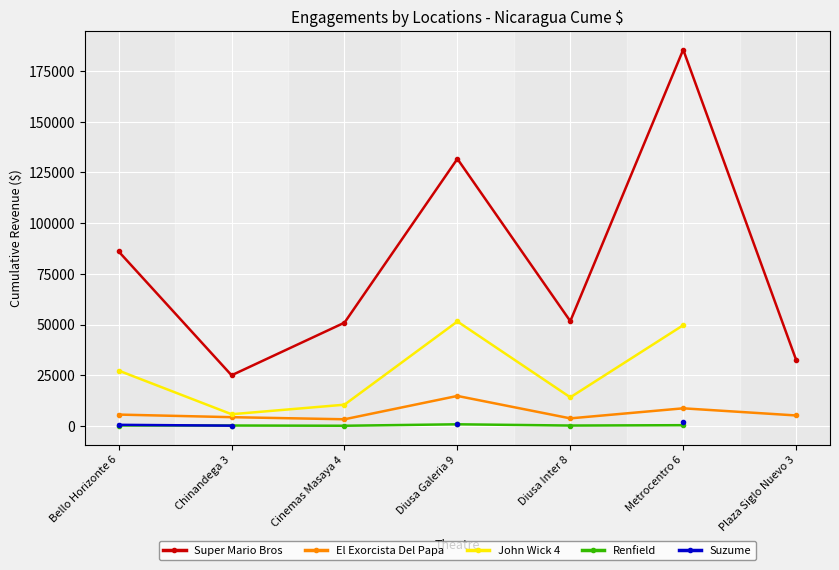

What is the maximum value shown in the chart?

185585.0